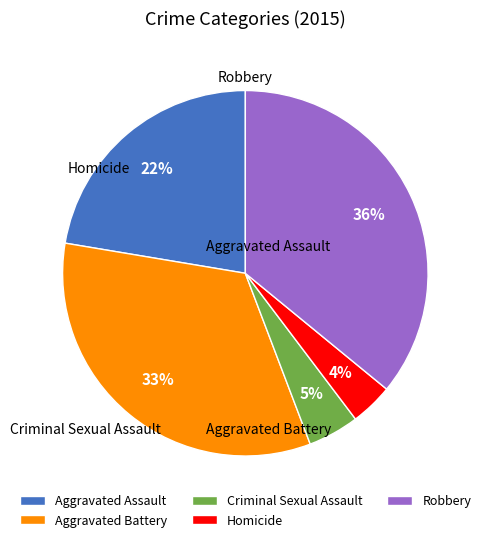

Is Aggravated Battery the majority of the pie?

No